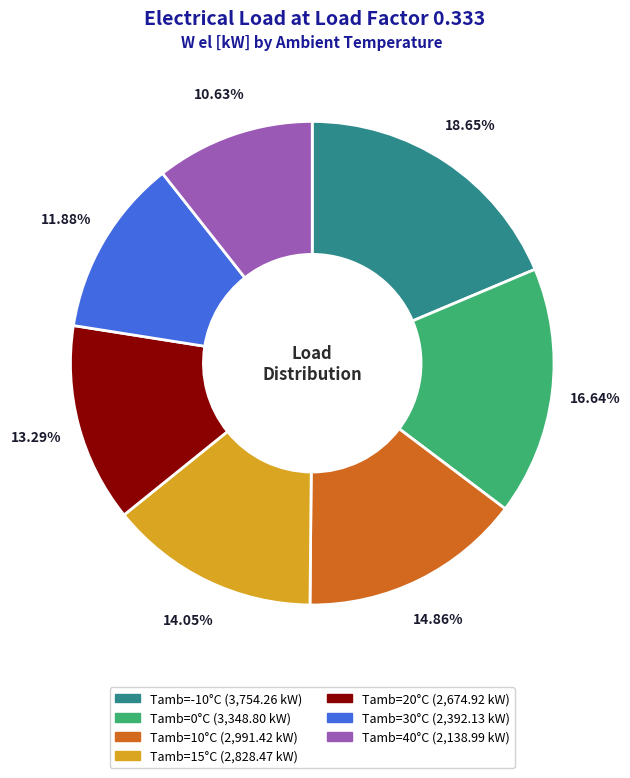

Does any single category account for the majority?

No